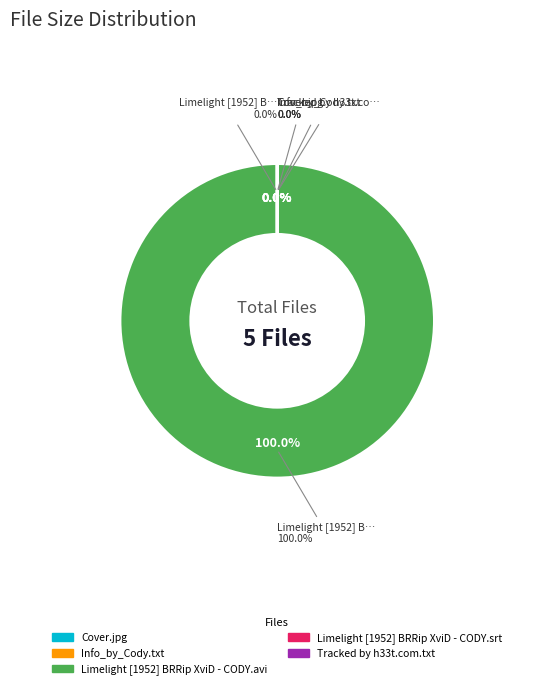

To the nearest percent, what is the difference between the largest and smallest slice percentages?

100%